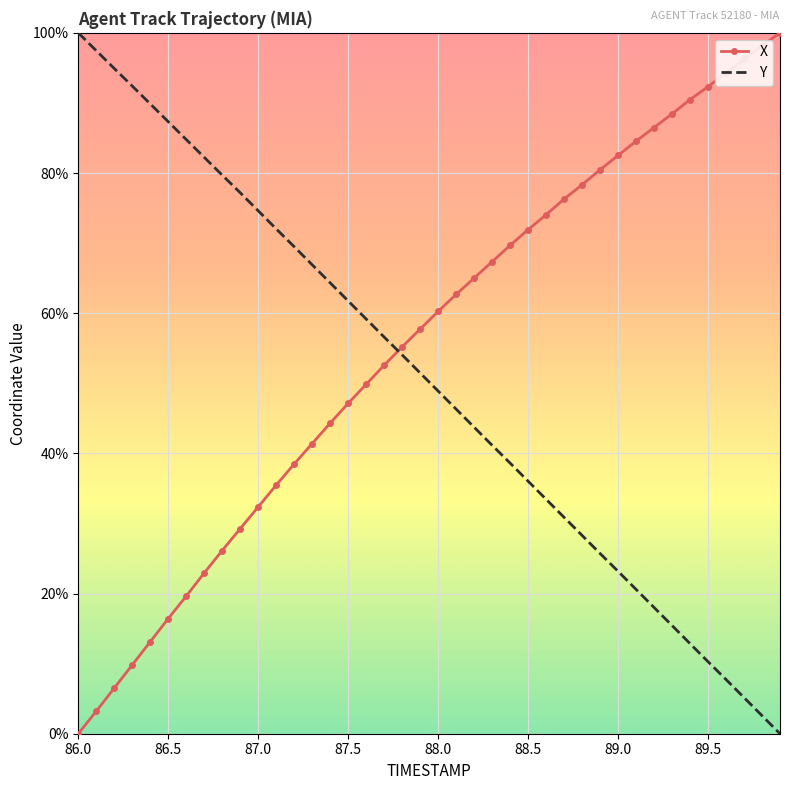

What is the maximum value for Y?

100.0